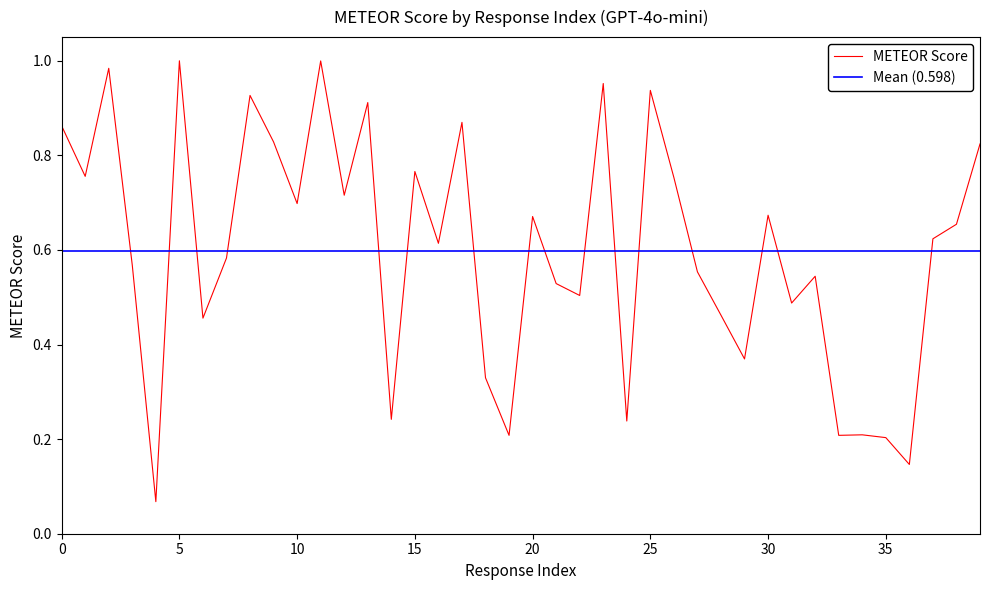

Reading left to right, list all the values displayed in this chart.

0.9	0.8	1.0	0.6	0.1	1.0	0.5	0.6	0.9	0.8	0.7	1.0	0.7	0.9	0.2	0.8	0.6	0.9	0.3	0.2	0.7	0.5	0.5	1.0	0.2	0.9	0.8	0.6	0.5	0.4	0.7	0.5	0.5	0.2	0.2	0.2	0.1	0.6	0.7	0.8